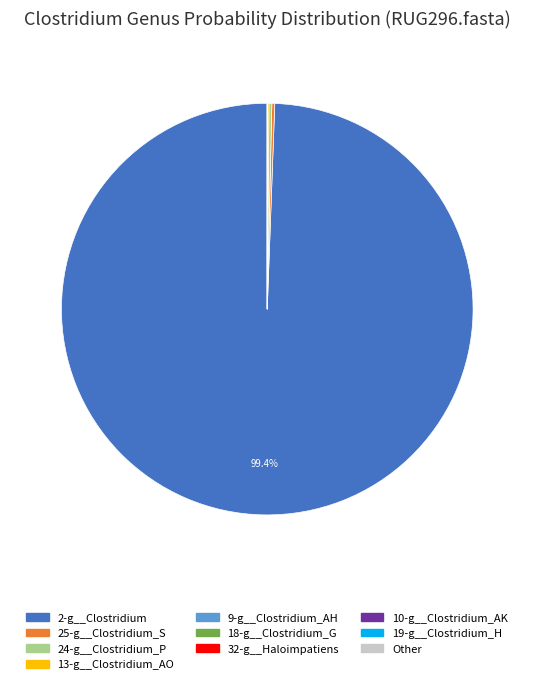

Does any single category account for the majority?

Yes